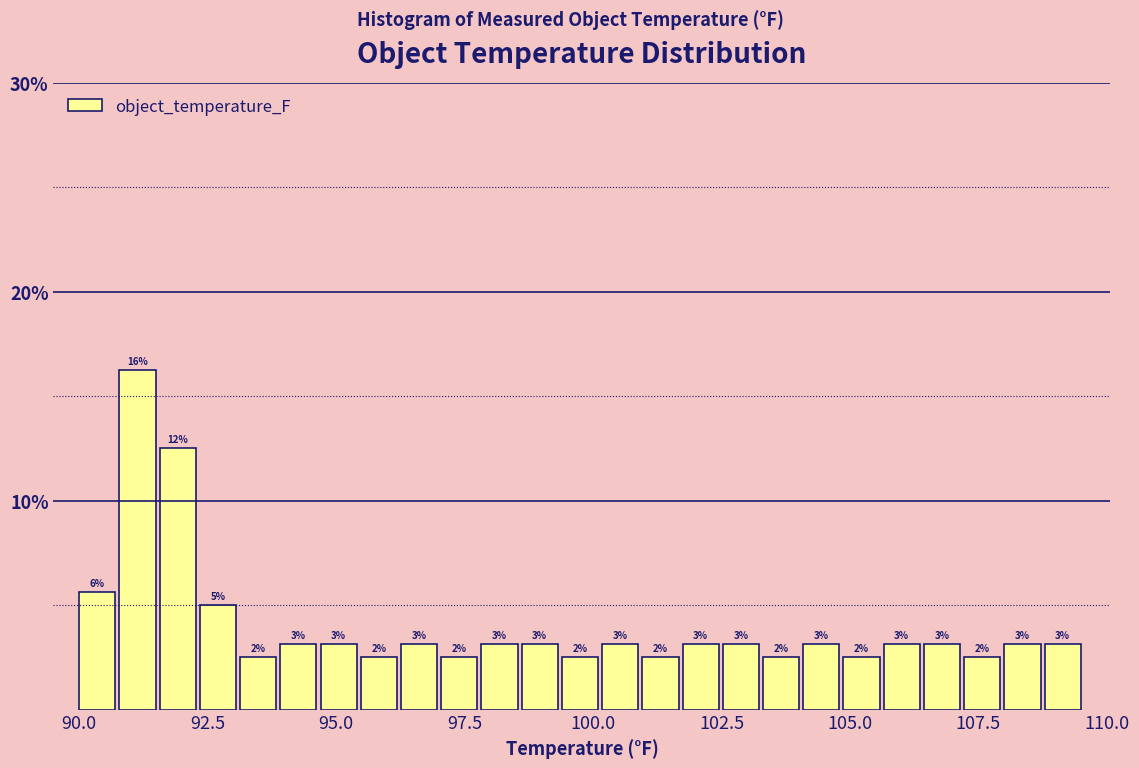

Read against the x-axis, roughly where is the centre of the tallest bar?

91.0